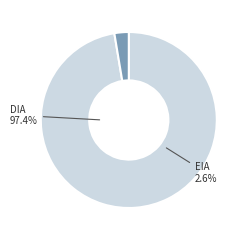

What is the smallest slice in the pie chart?

EIA